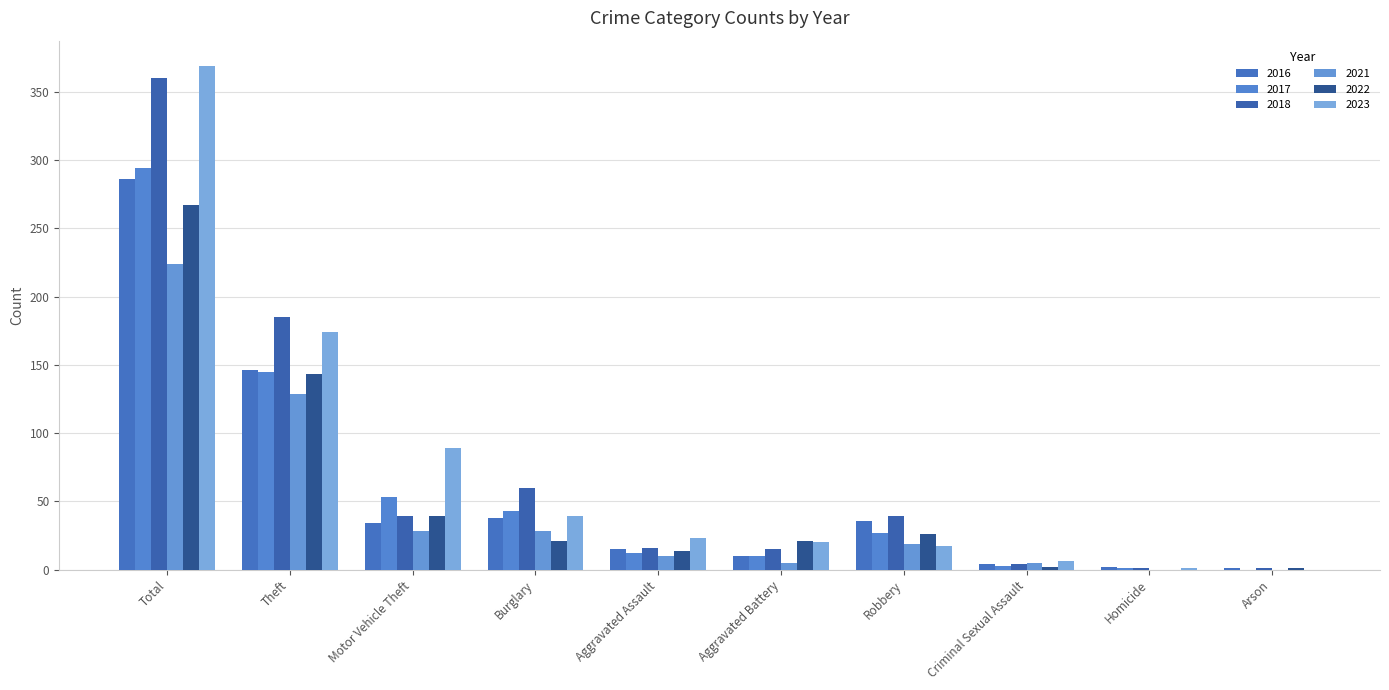

What is the spread (max minus min) of values at Homicide?

2